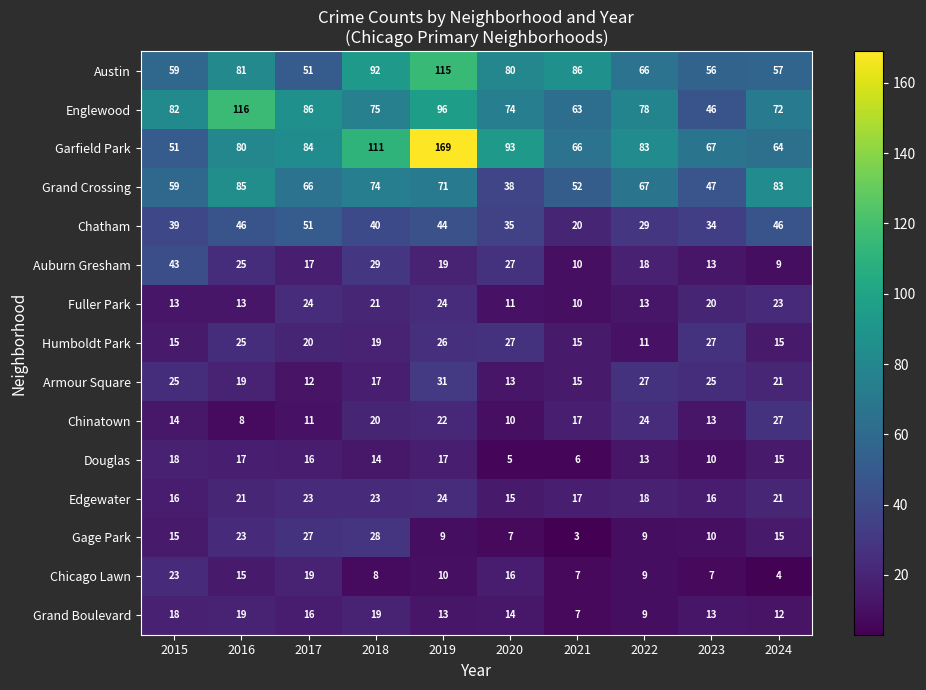

Is it true that Englewood equals 46 at 2023?

True